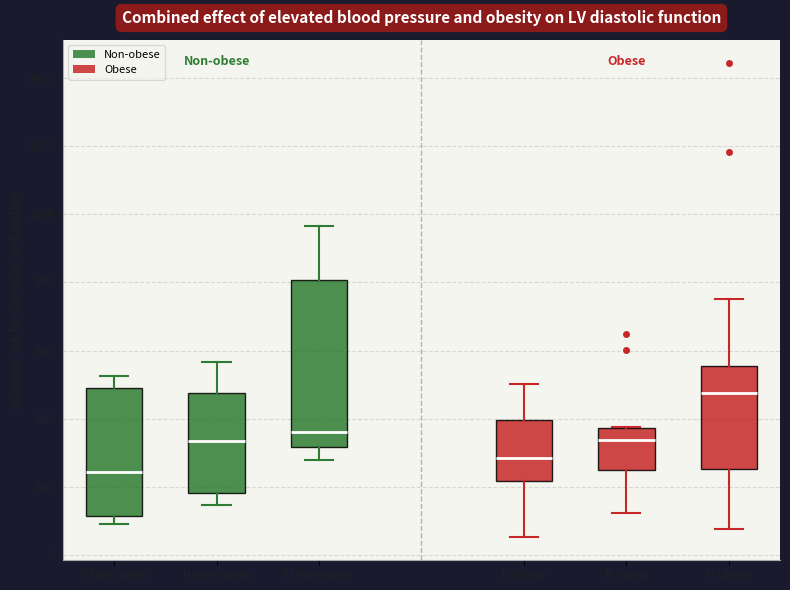

Which box's median line is the highest?

H Obese